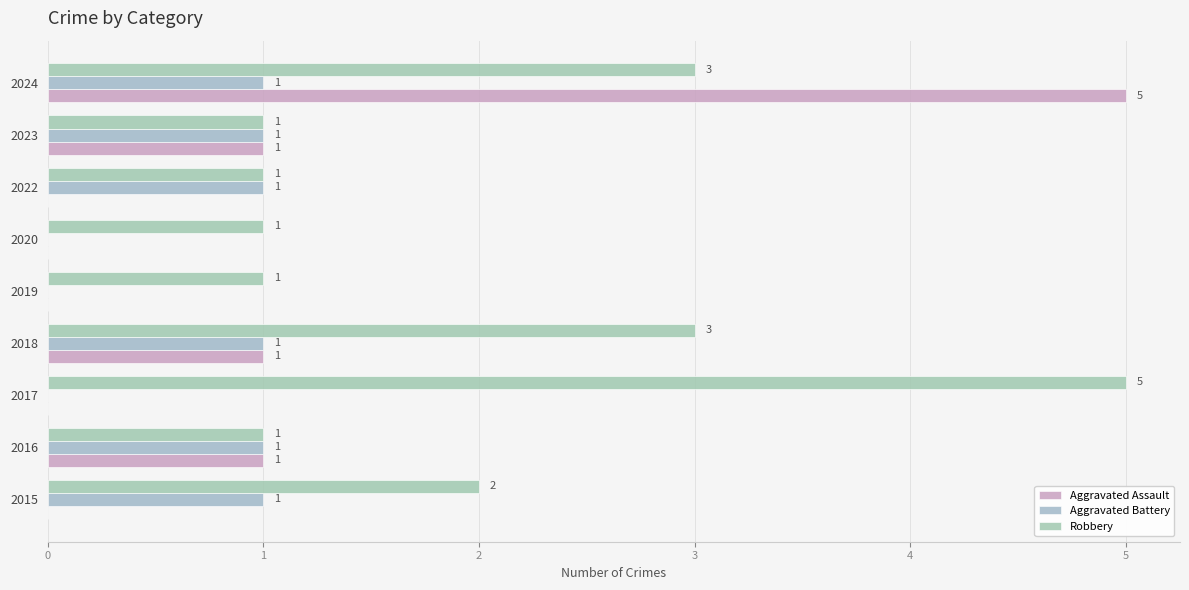

Rank the categories by Robbery value from highest to lowest.

2017, 2018, 2024, 2015, 2016, 2019, 2020, 2022, 2023